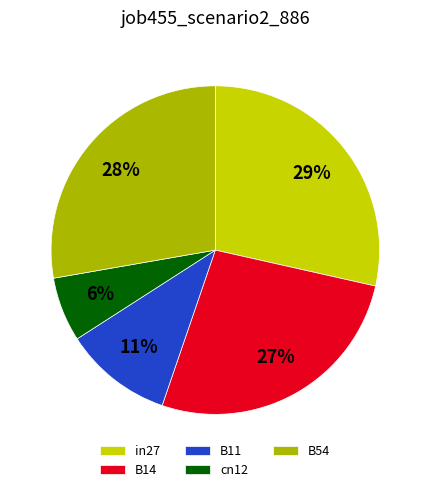

Count the number of slices in the pie.

5